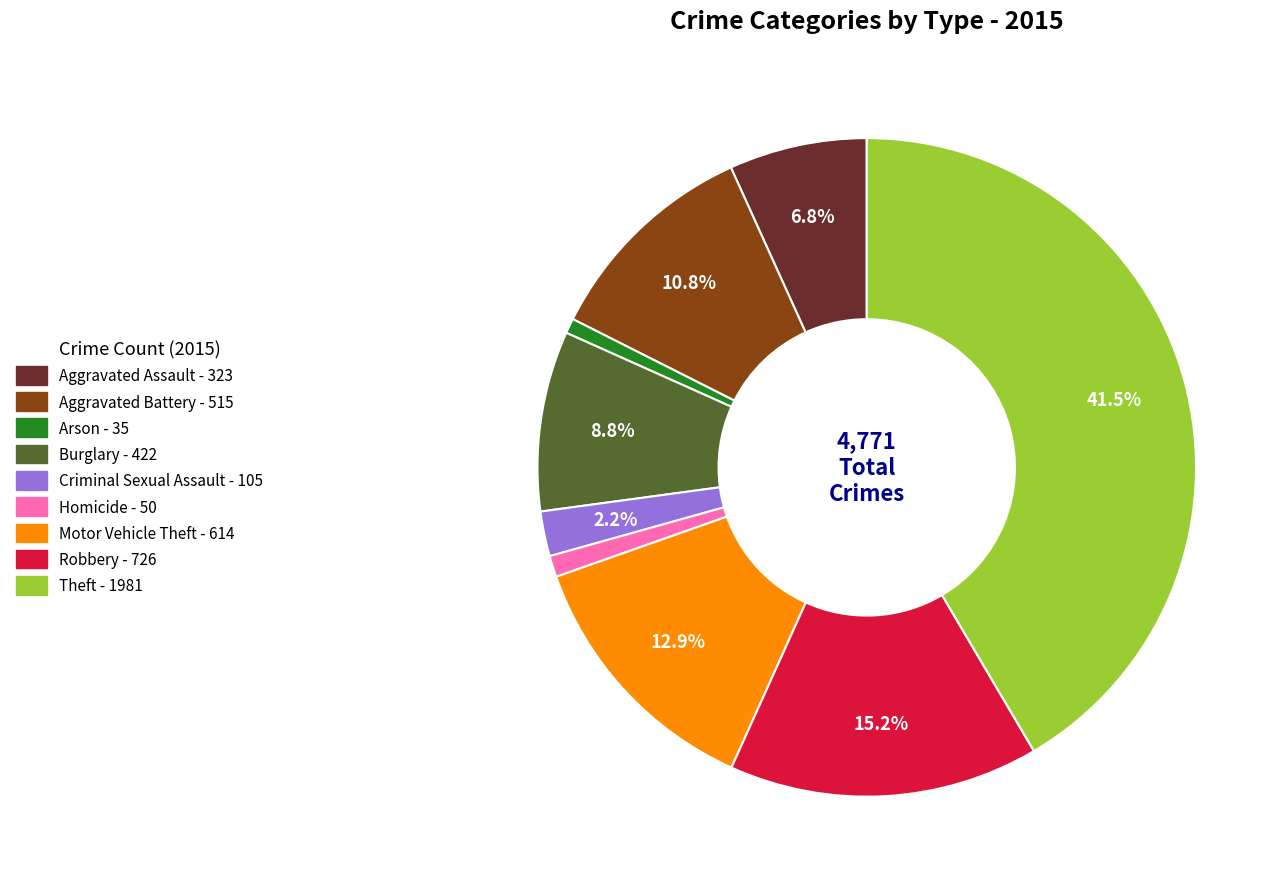

Between Robbery and Criminal Sexual Assault, which is larger?

Robbery